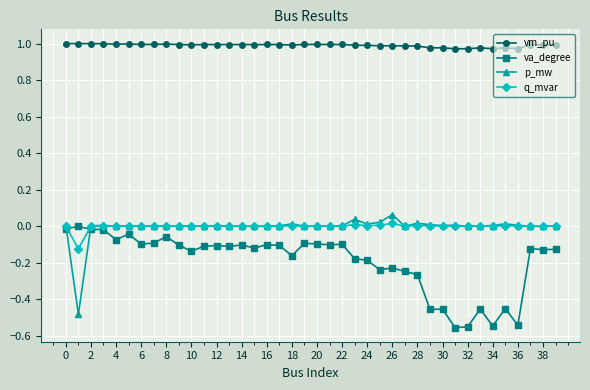

How many data points does each series have?

40